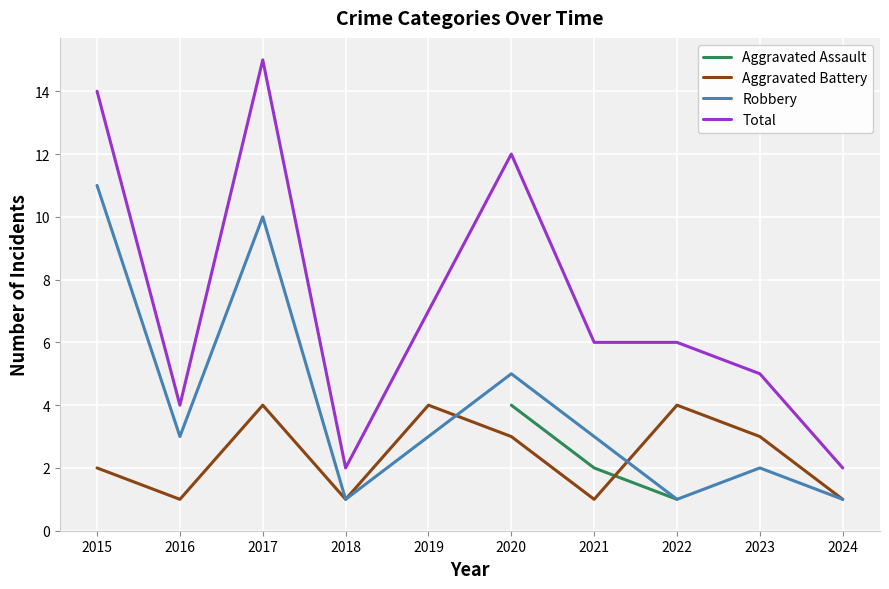

Which category has the highest value in the Aggravated Battery series?

2017